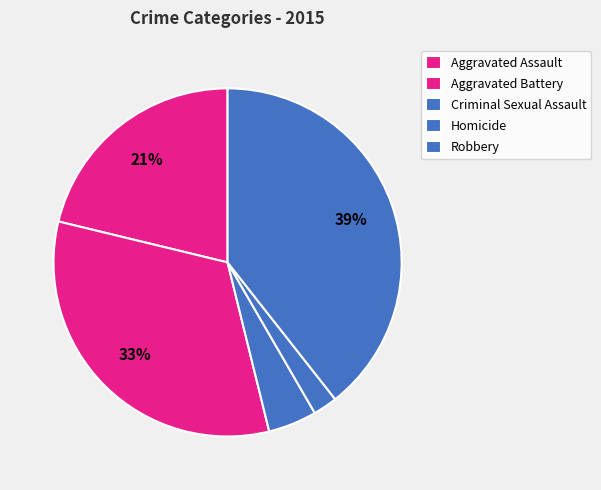

Rank the categories by value from lowest to highest.

Homicide, Criminal Sexual Assault, Aggravated Assault, Aggravated Battery, Robbery